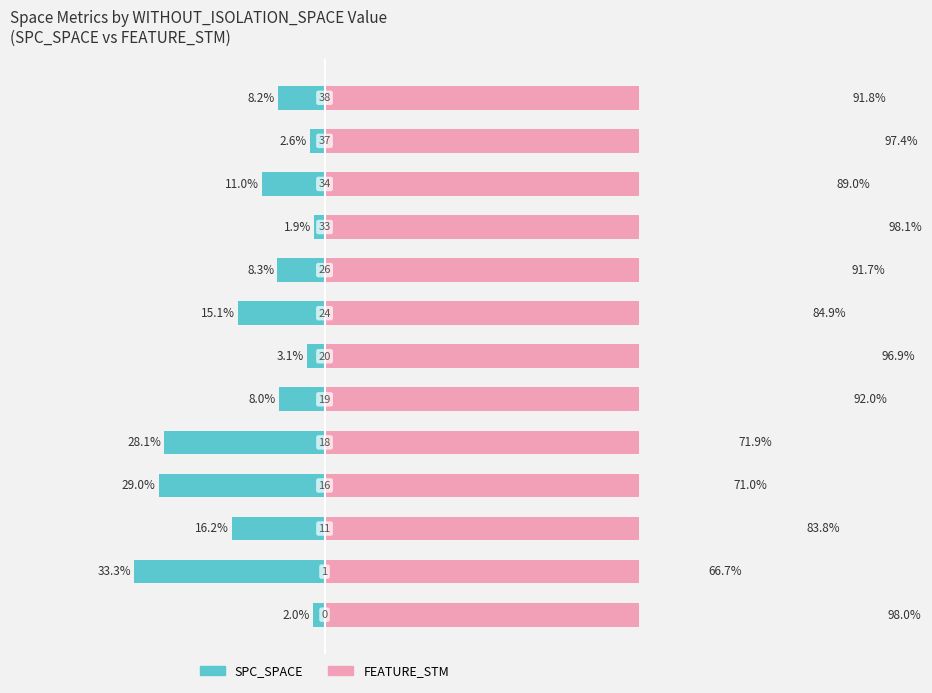

What are all the series names shown in the legend?

SPC_SPACE, FEATURE_STM